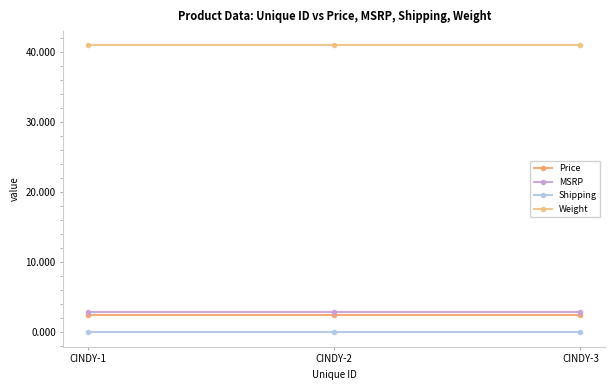

Which label corresponds to the largest value in the chart?

CINDY-1